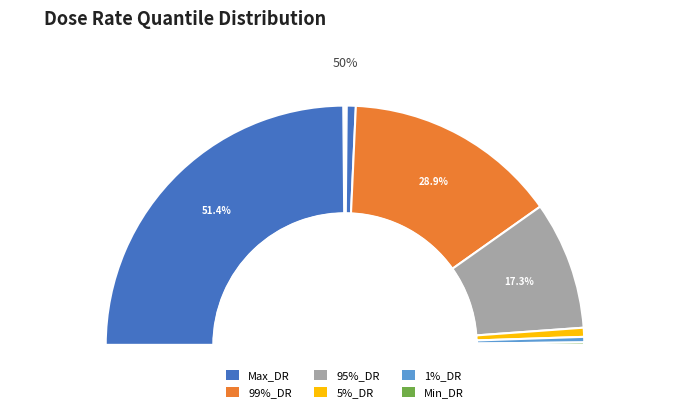

Is the sum of 95%_DR and 1%_DR greater than half?

No